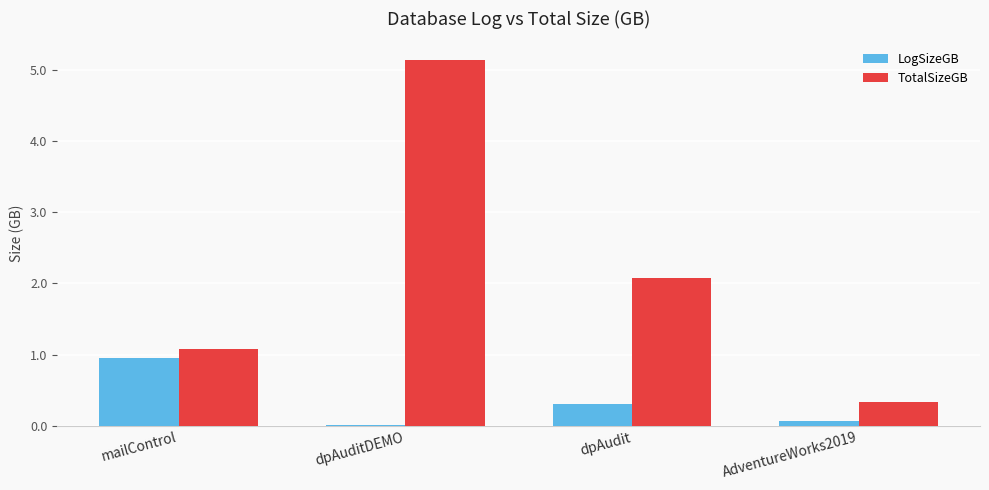

What is the sum of the LogSizeGB values at dpAuditDEMO and AdventureWorks2019?

0.1